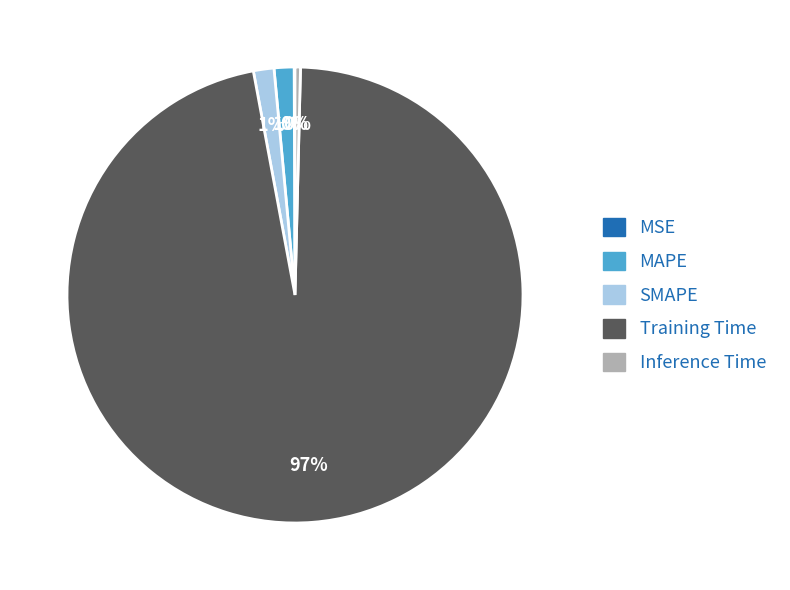

Does any single category account for the majority?

Yes